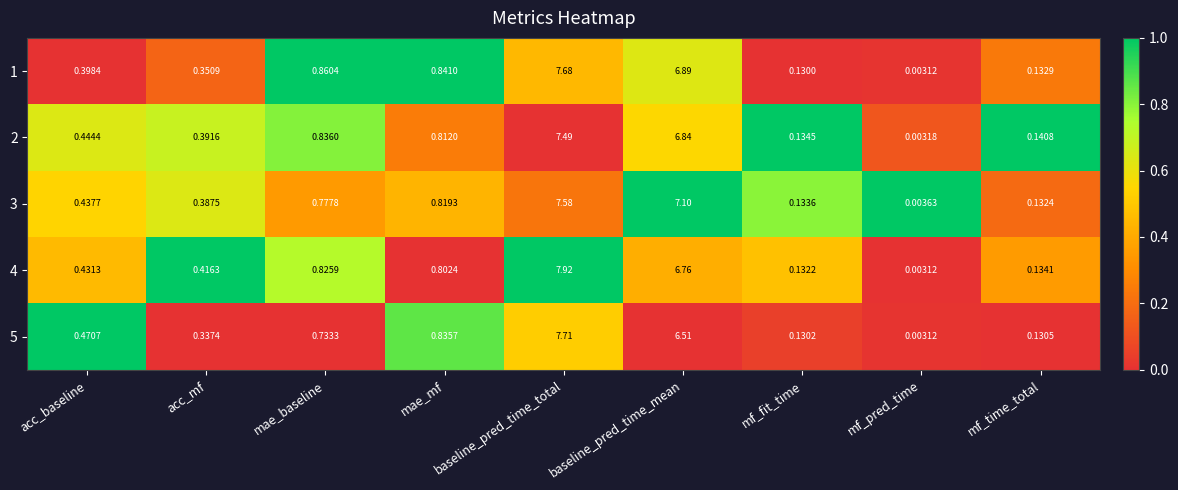

Is the value of 1 at mf_fit_time greater than the value of 2 at acc_baseline?

No